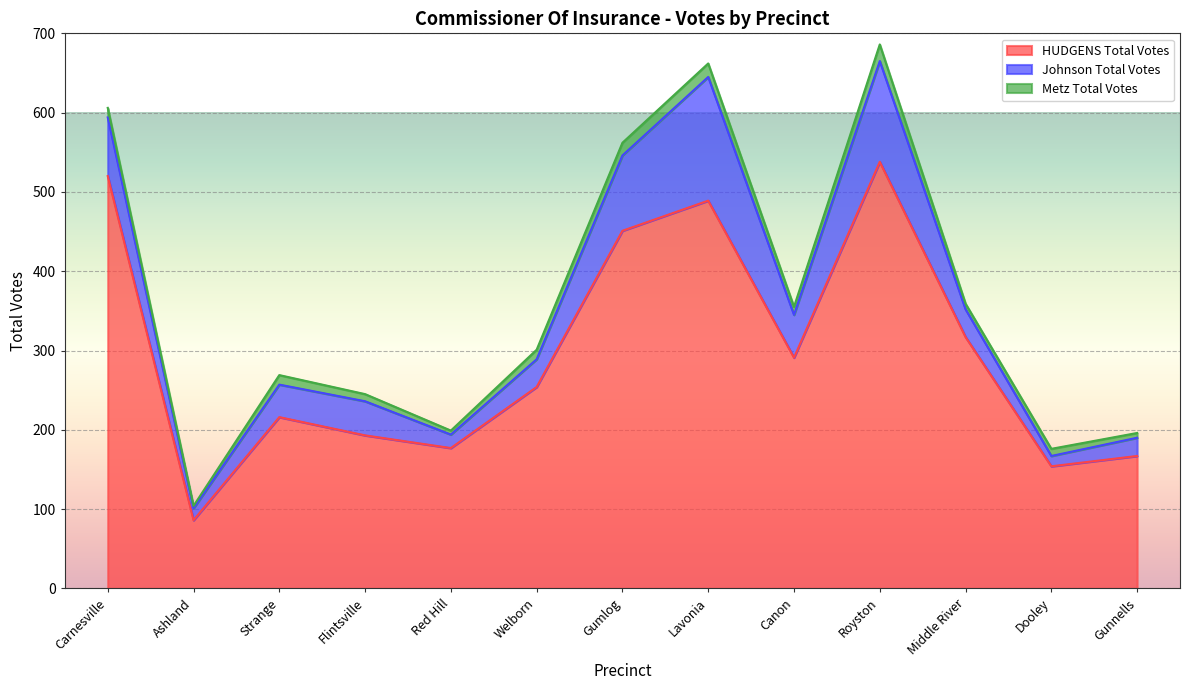

The Metz Total Votes series shows 9 at Dooley. True or false?

True